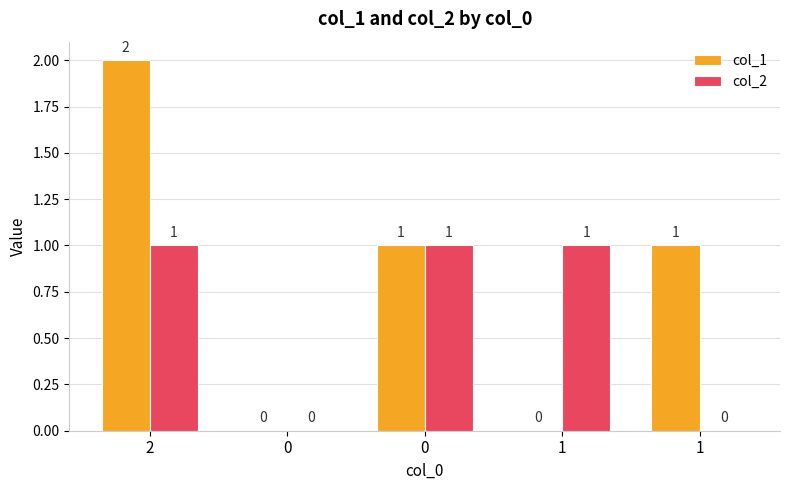

List the labels in order of col_1 value, largest first.

2, 0, 1, 0, 1